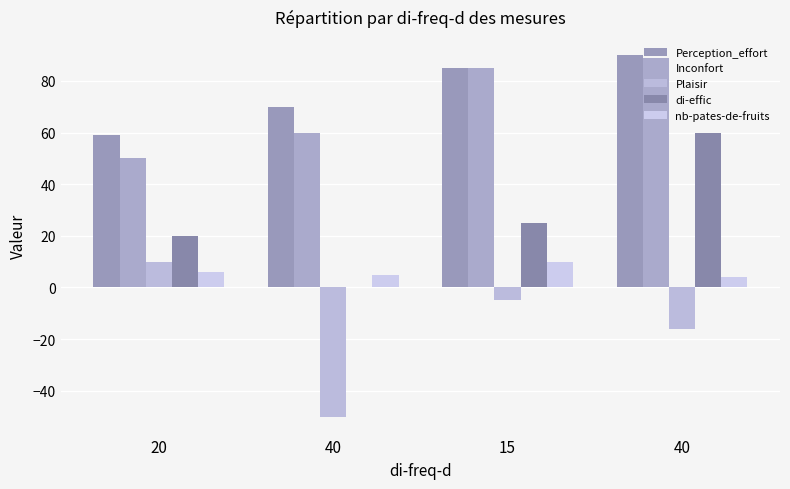

What is the value of the Plaisir bar at the 3rd from the left?

-5